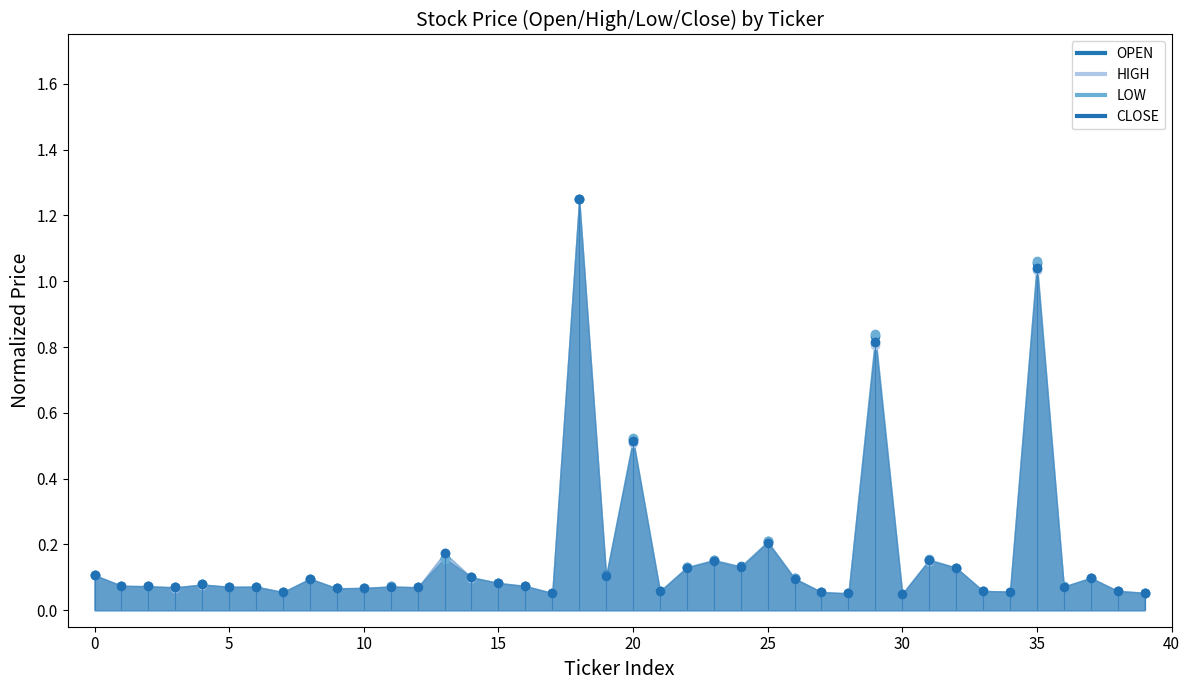

True or false: OPEN and CLOSE intersect in this chart.

True